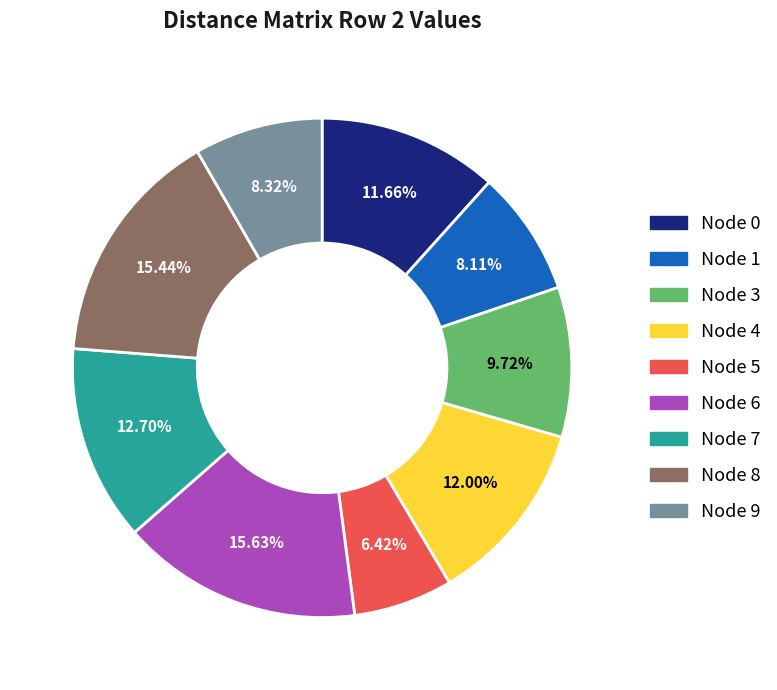

Is there any slice that represents more than half of the pie?

No